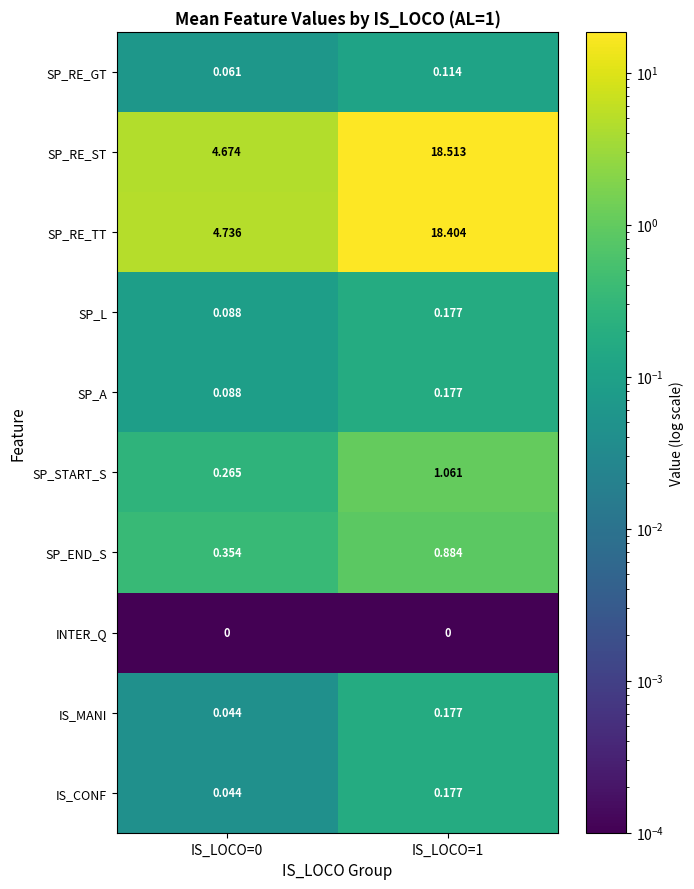

Which series has the largest range (max minus min)?

SP_RE_ST